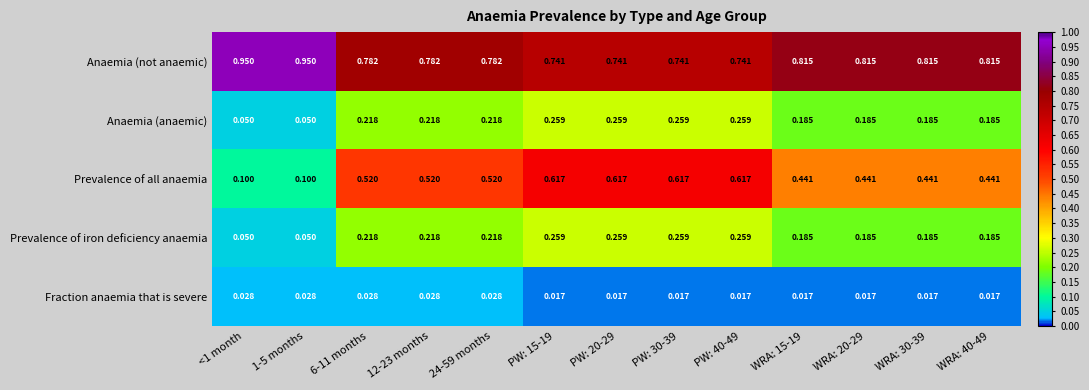

Which series has the widest spread of values?

Prevalence of all anaemia